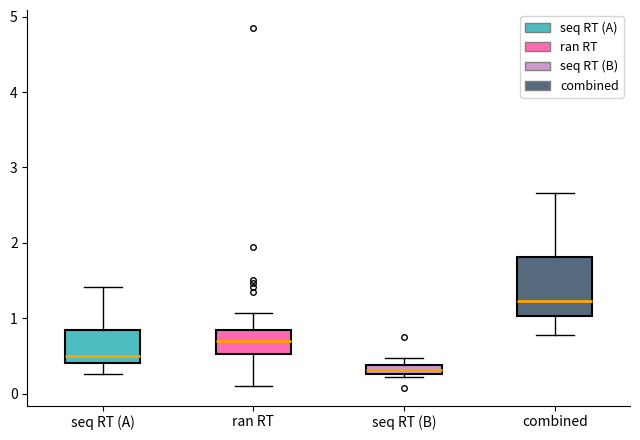

Comparing the boxes themselves (not the whiskers), which one is the tallest?

combined